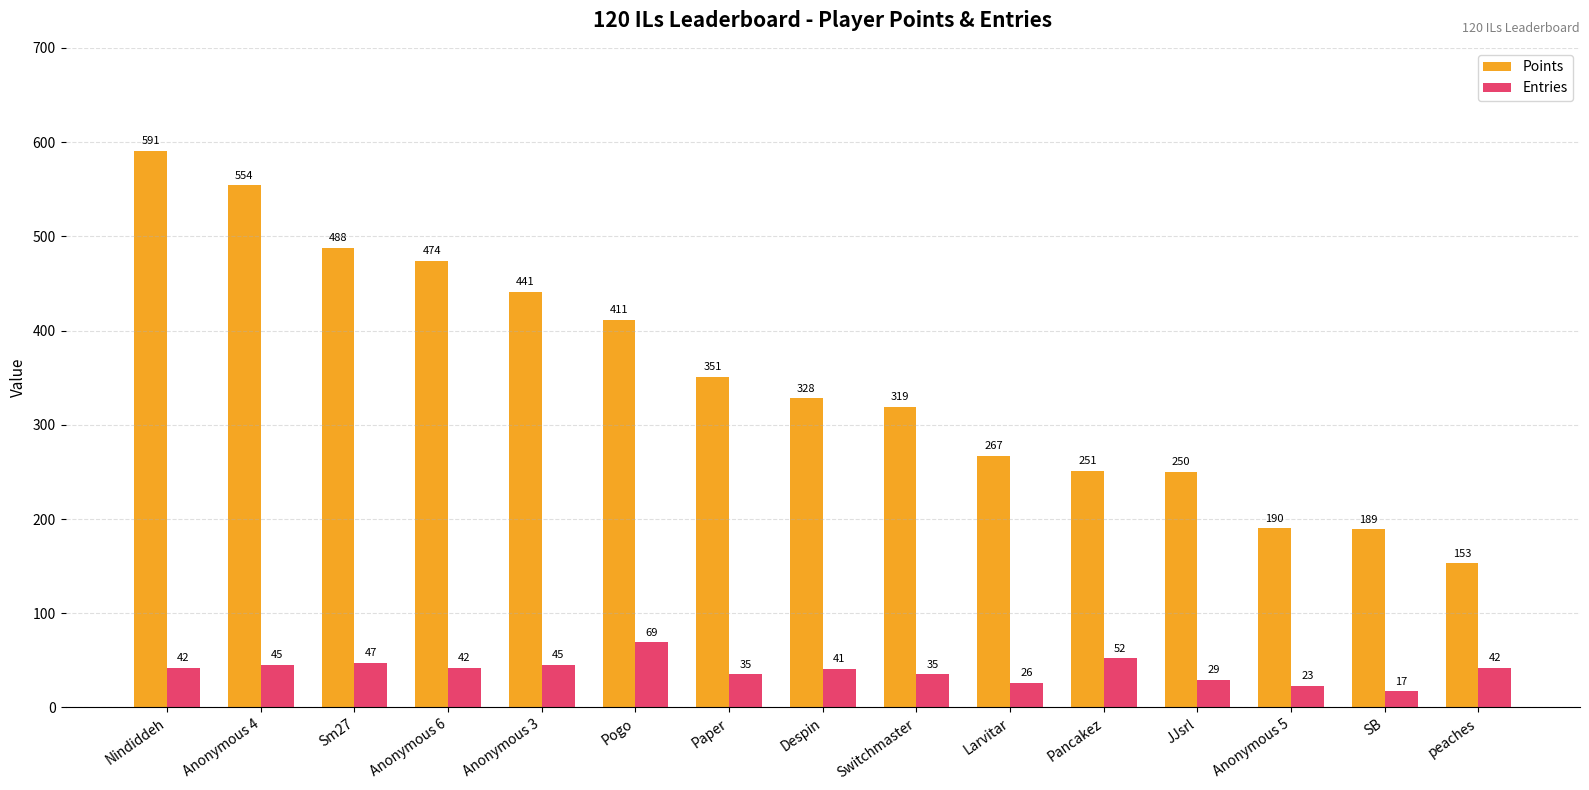

How many data points in Points are less than 328?

7